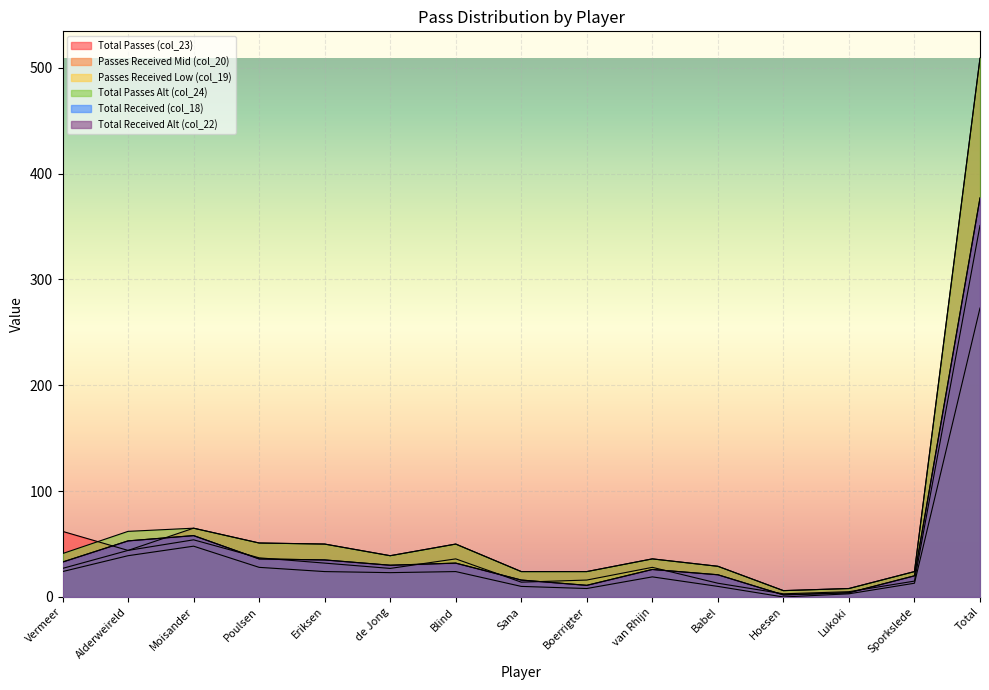

What are all the series names shown in the legend?

col_23, col_20, col_19, col_24, col_18, col_22